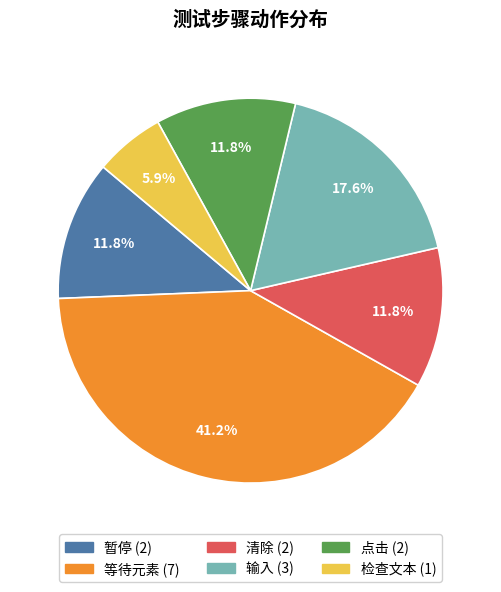

The 点击 slice represents 12% of the pie. True or false?

True